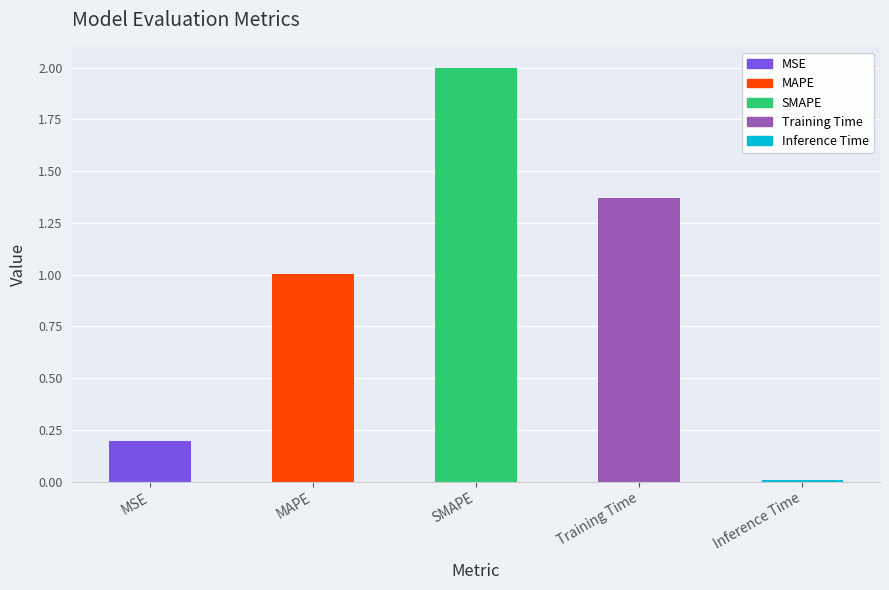

What is the average value?

0.9